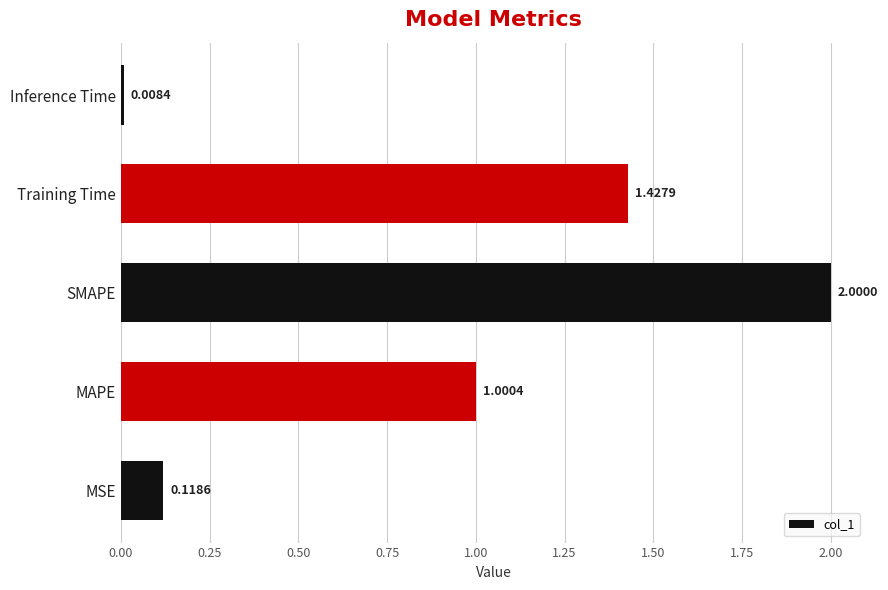

Rank the categories by value from highest to lowest.

SMAPE, Training Time, MAPE, MSE, Inference Time